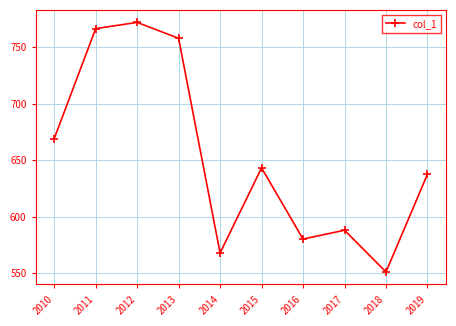

What is the average value?

653.3